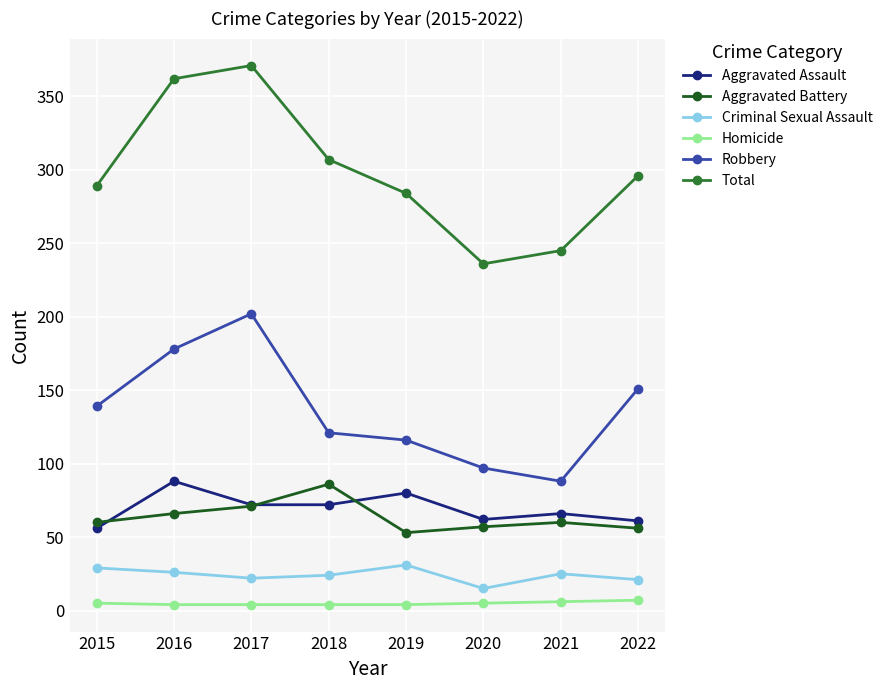

Which series has the largest total across all categories?

Total